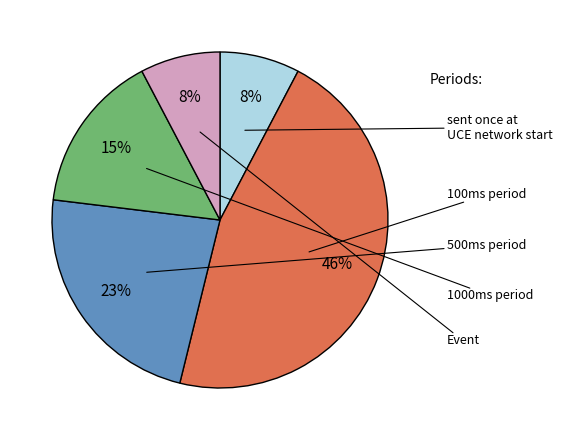

Is there any slice that represents more than half of the pie?

No